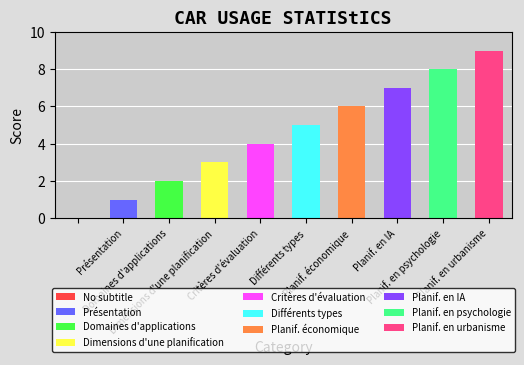

How many values are above zero?

9